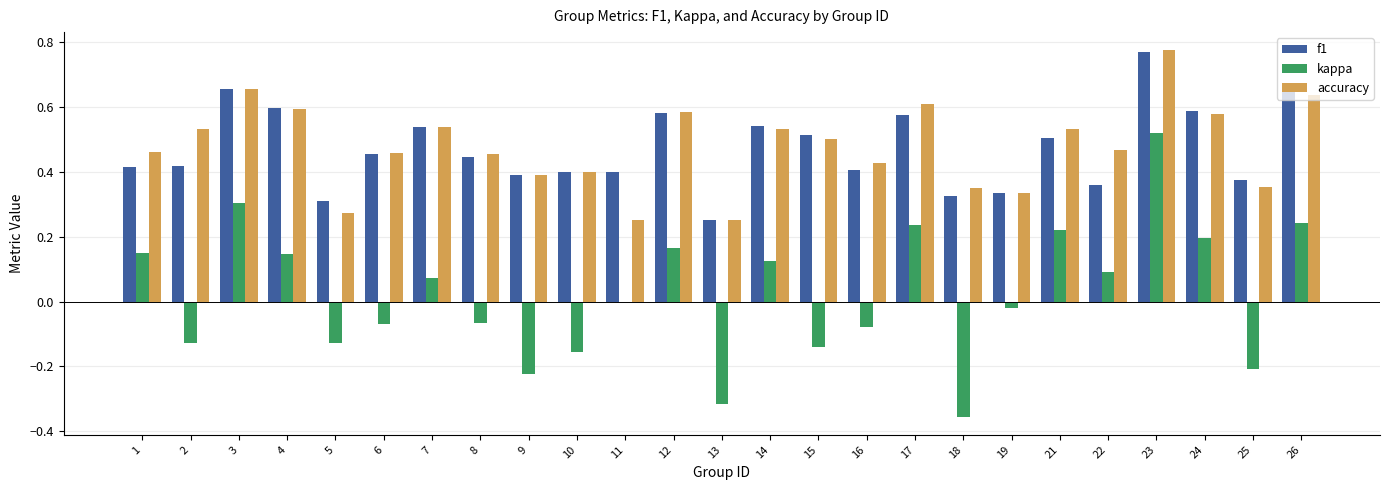

The value of accuracy at 7 is 0.3. True or false?

False